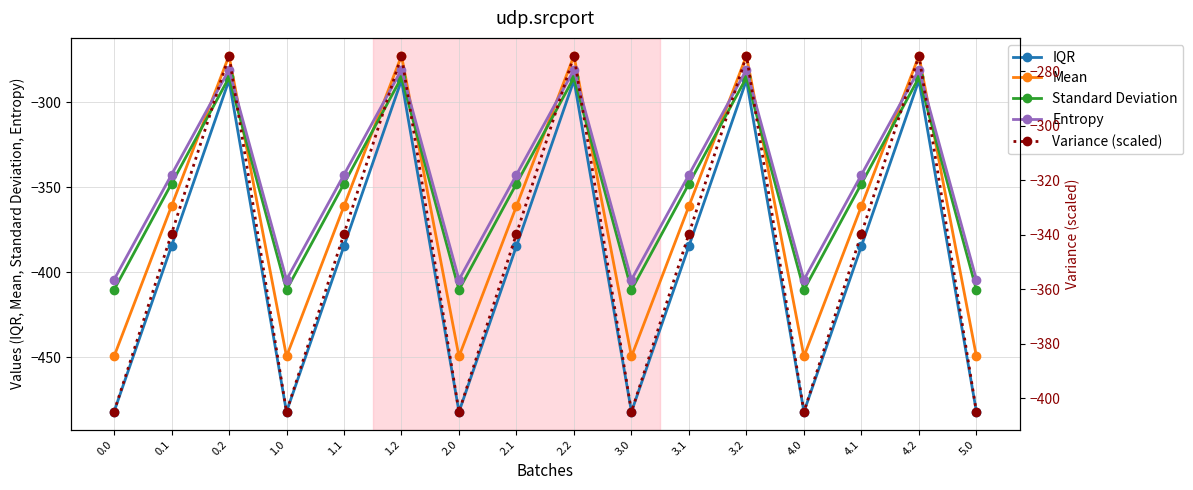

How many lines are shown in the chart?

5